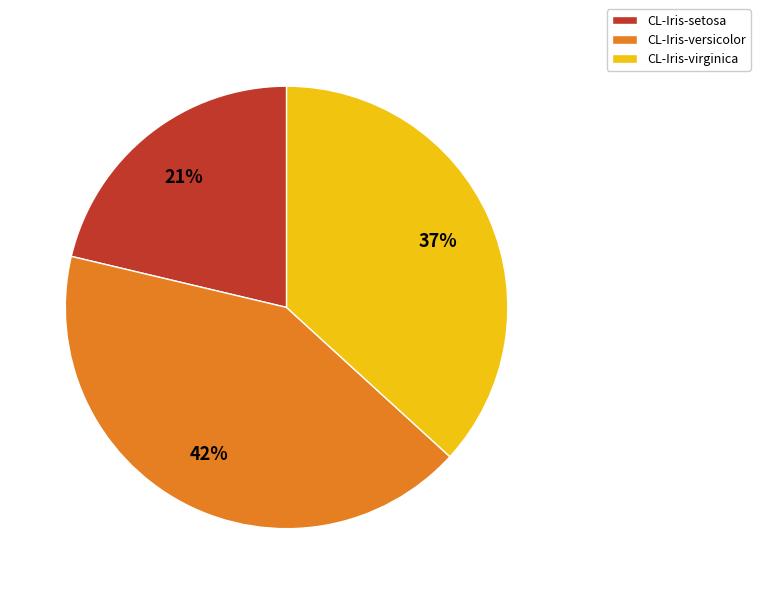

To the nearest percent, what portion does CL-Iris-virginica represent?

37%